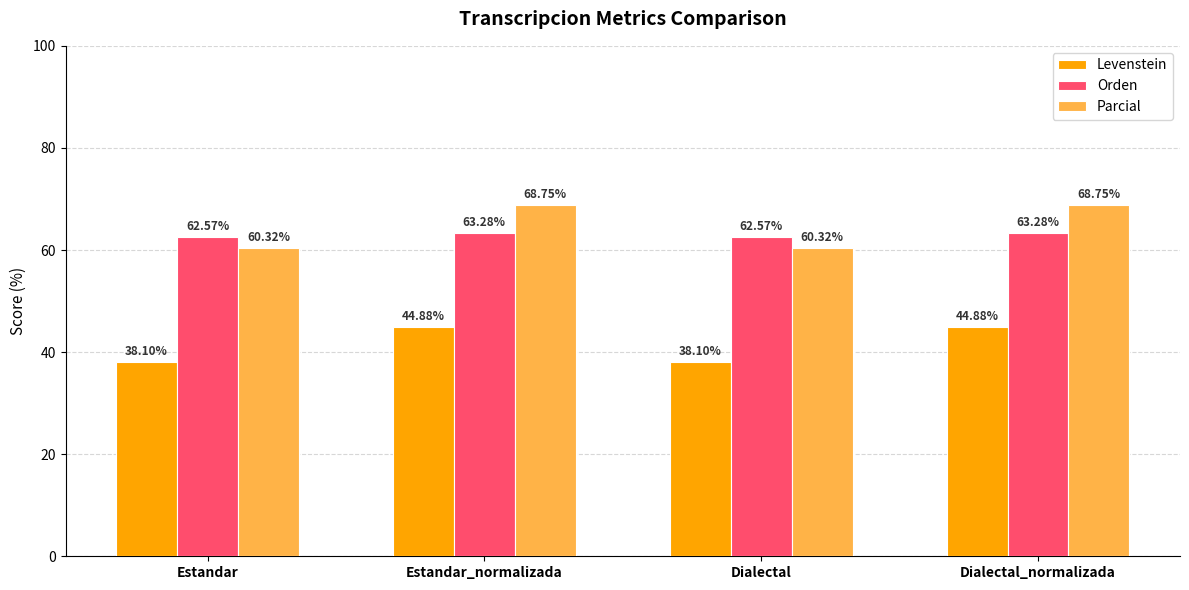

Which series changed the most between Estandar_normalizada and Dialectal?

Parcial